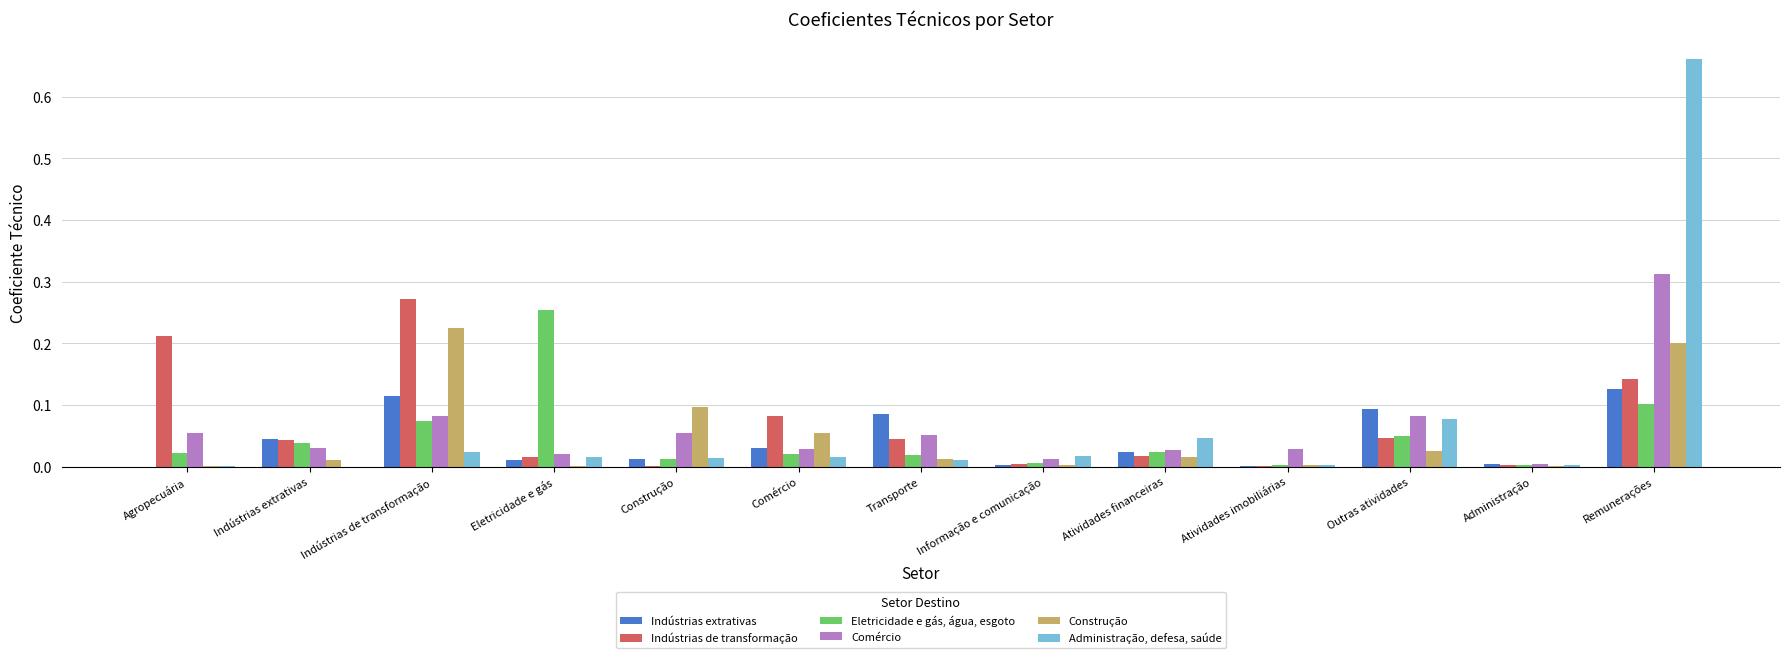

Are the bars horizontal?

No